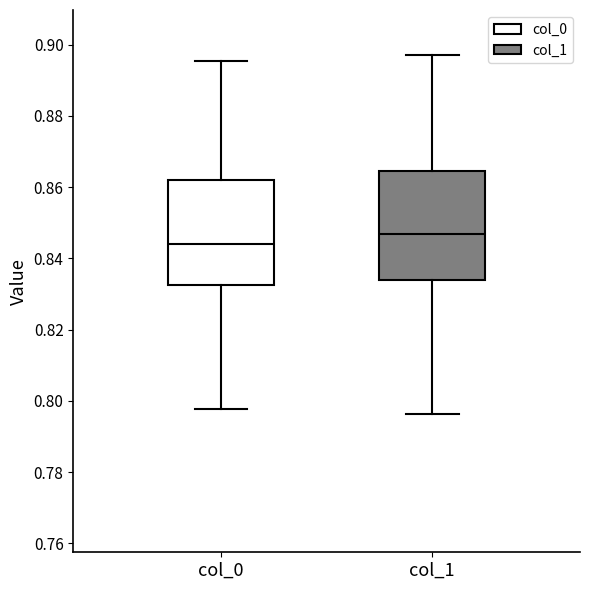

Reading left to right, transcribe this box plot: for each box, give where its median line is, the range the box spans, and where its two whiskers end, as read against the y-axis. The values are not printed on the chart, so give them approximately, as read against the axis.

col_0: median 0.844, box 0.832 to 0.862, whiskers 0.798 to 0.896
col_1: median 0.846, box 0.834 to 0.864, whiskers 0.796 to 0.898